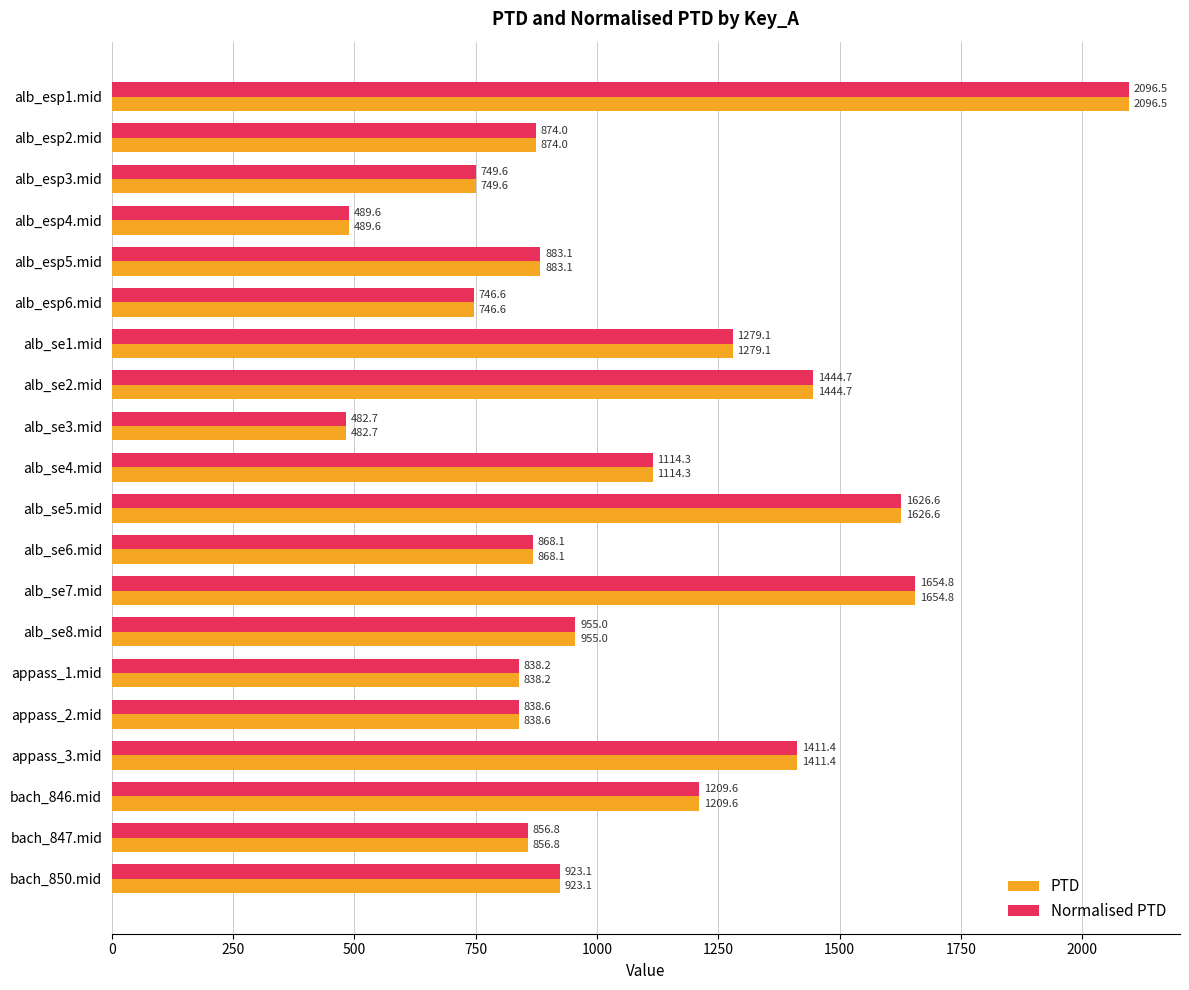

Rank the categories by Normalised PTD value from highest to lowest.

alb_esp1.mid, alb_se7.mid, alb_se5.mid, alb_se2.mid, appass_3.mid, alb_se1.mid, bach_846.mid, alb_se4.mid, alb_se8.mid, bach_850.mid, alb_esp5.mid, alb_esp2.mid, alb_se6.mid, bach_847.mid, appass_2.mid, appass_1.mid, alb_esp3.mid, alb_esp6.mid, alb_esp4.mid, alb_se3.mid